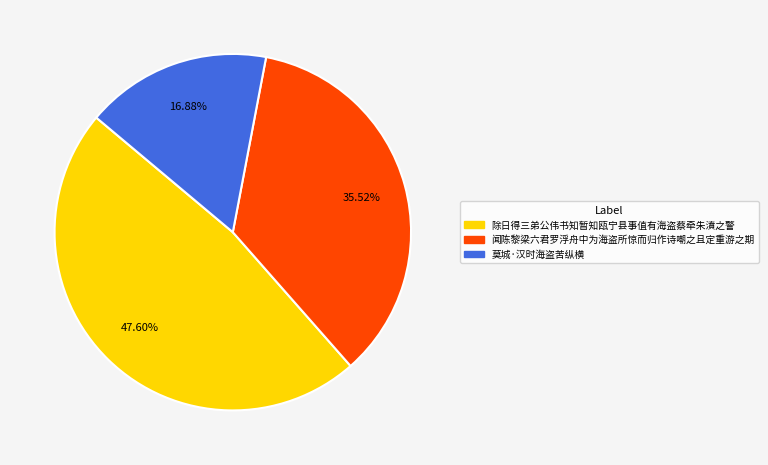

To the nearest percent, what portion does 莫城·汉时海盗苦纵横 represent?

17%